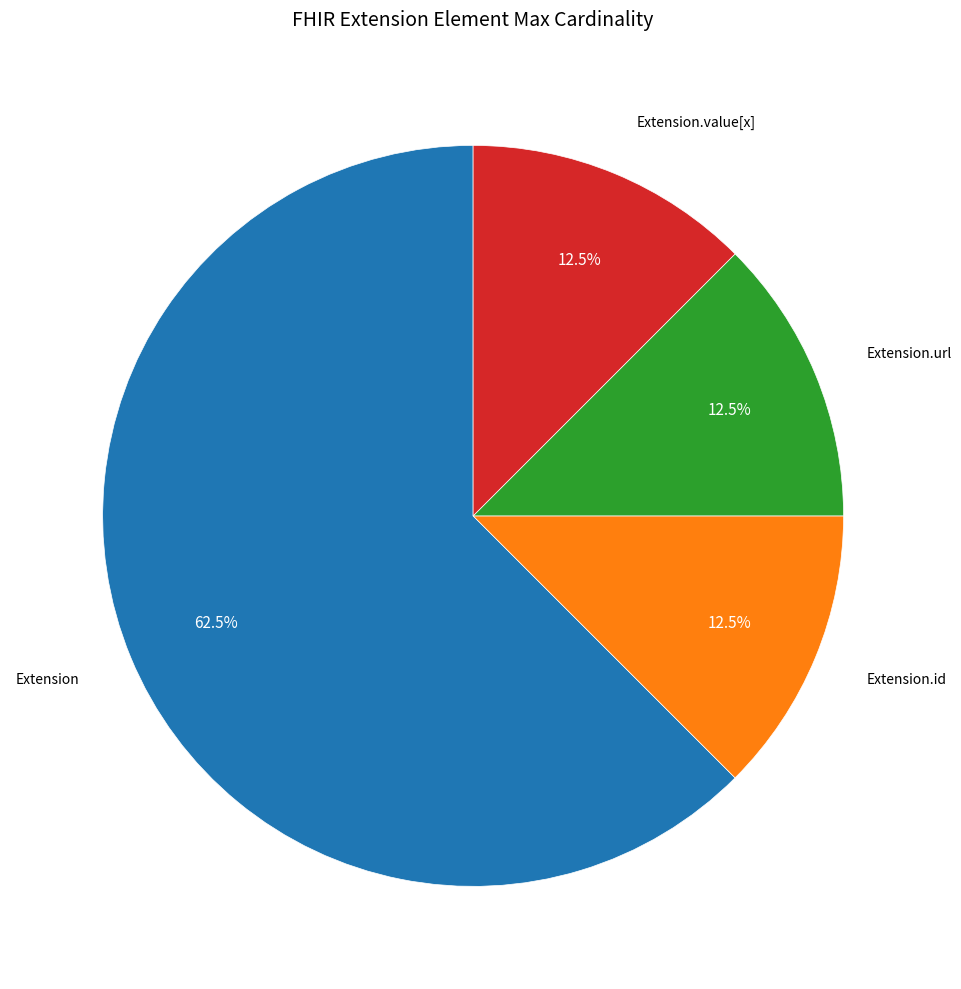

Does any single category account for the majority?

Yes